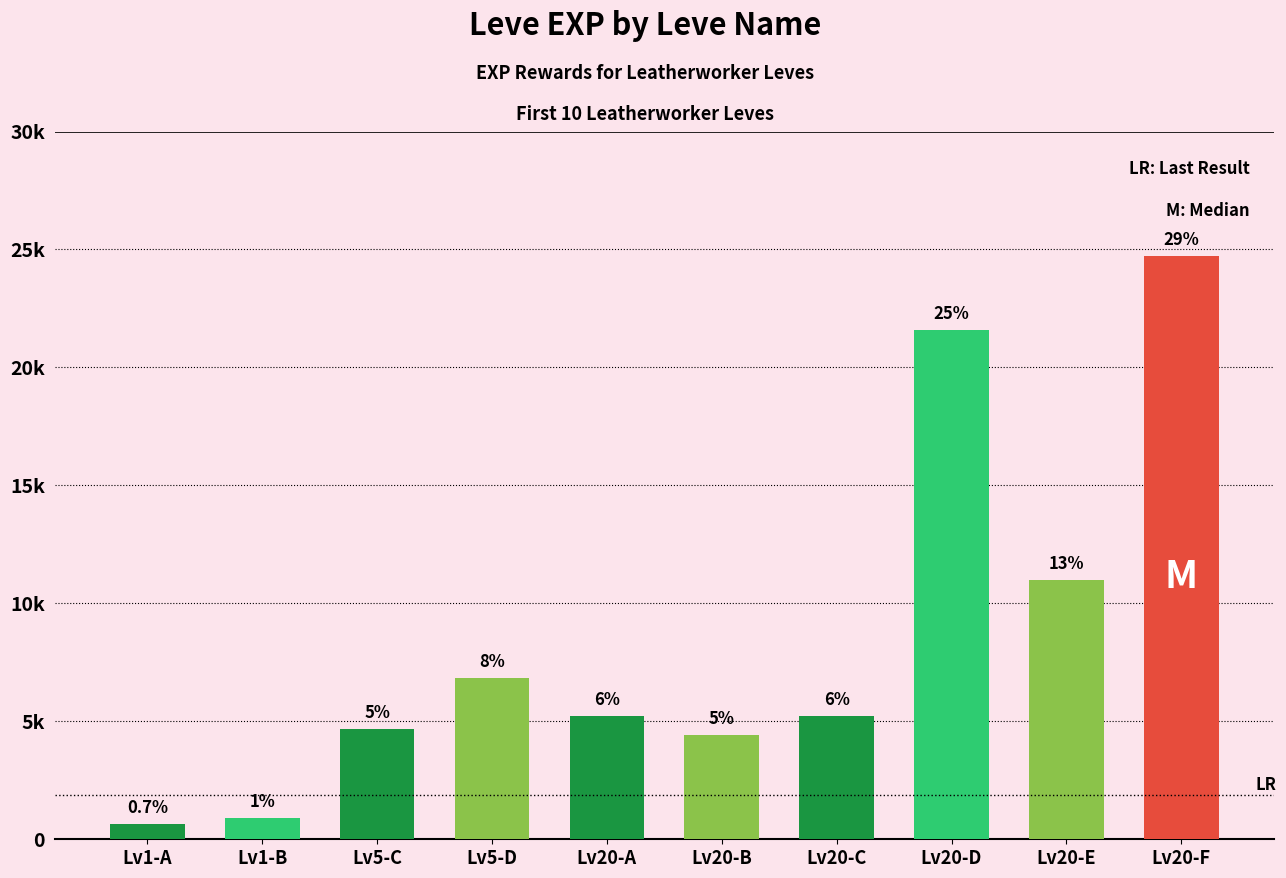

Are the bars horizontal?

No